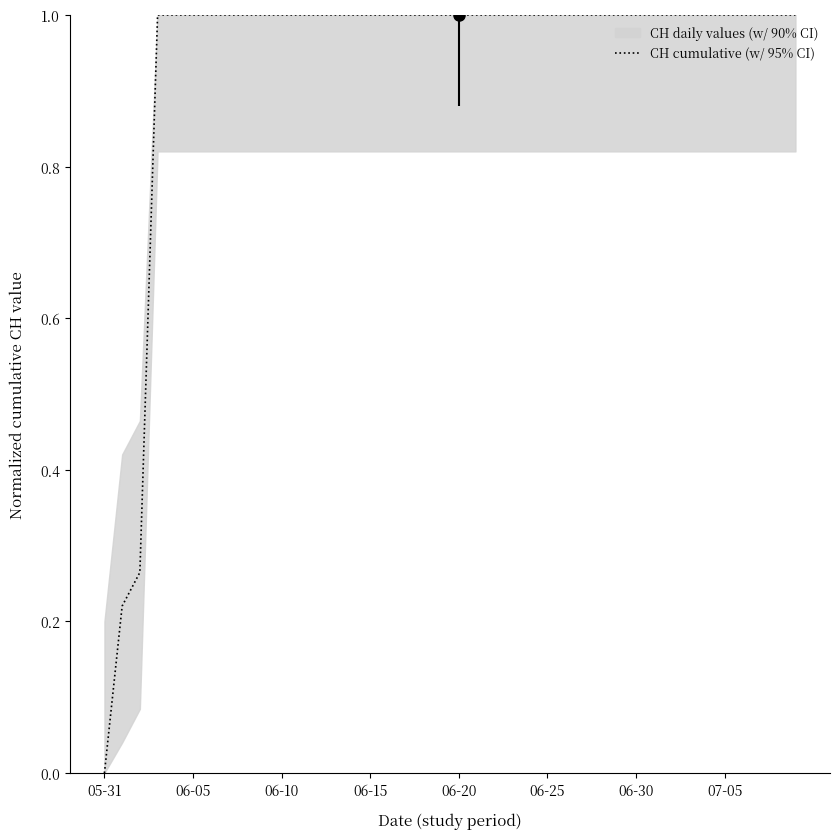

What is the maximum value for CH cumulative (w/ 95% CI)?

1.0